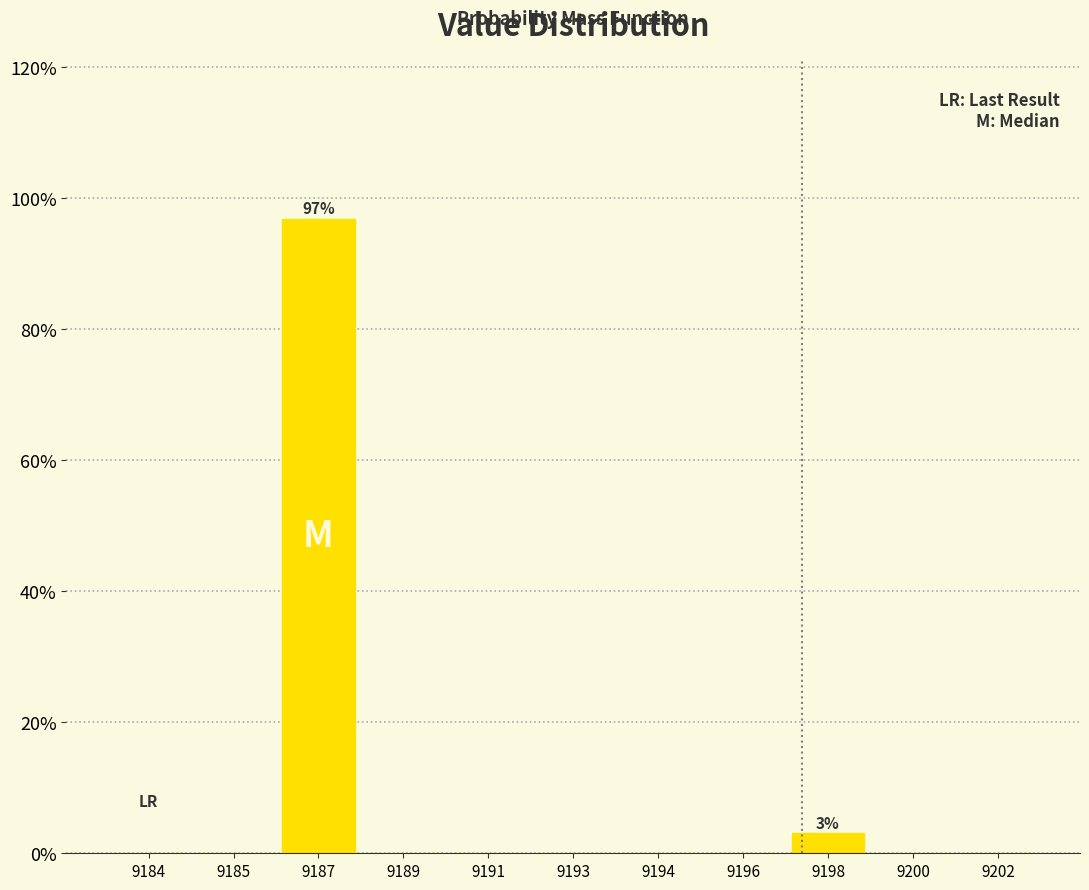

Reading left to right, extract all data points from this chart.

9184=0.0	9185=0.0	9187=96.9	9189=0.0	9191=0.0	9193=0.0	9194=0.0	9196=0.0	9198=3.1	9200=0.0	9202=0.0